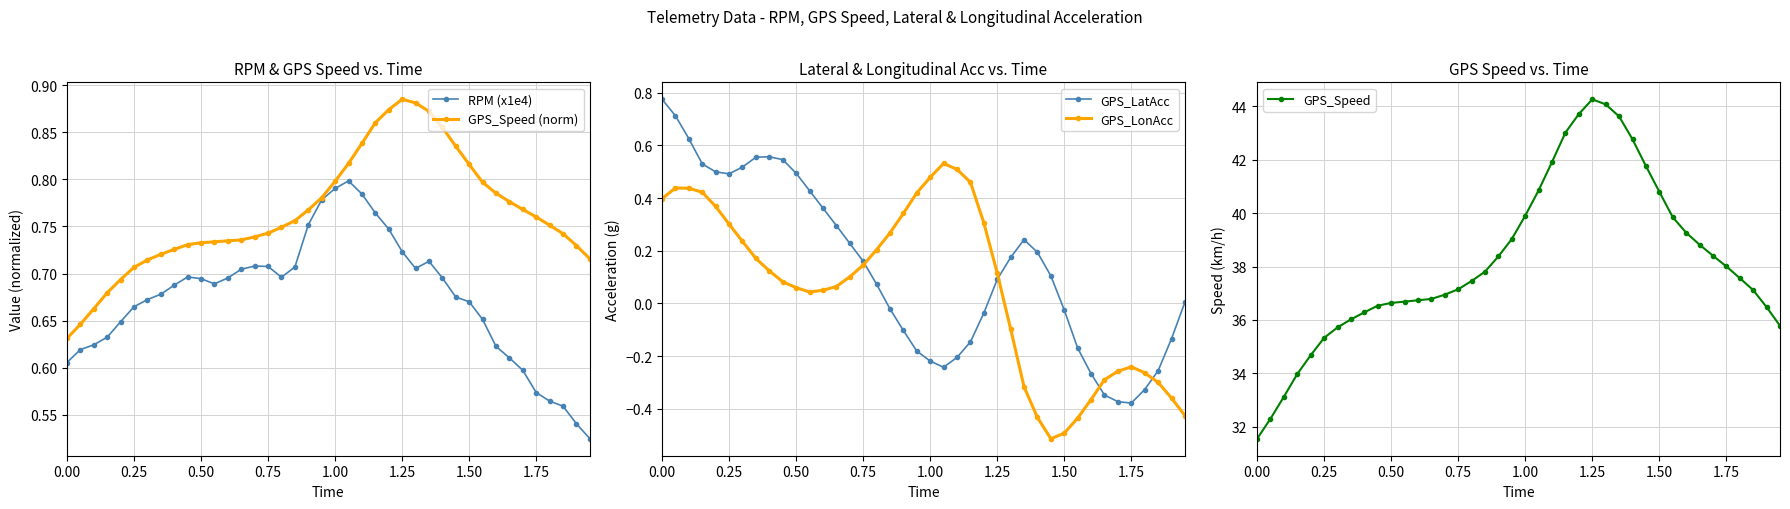

How many interior local peaks does the GPS_LonAcc series have?

3